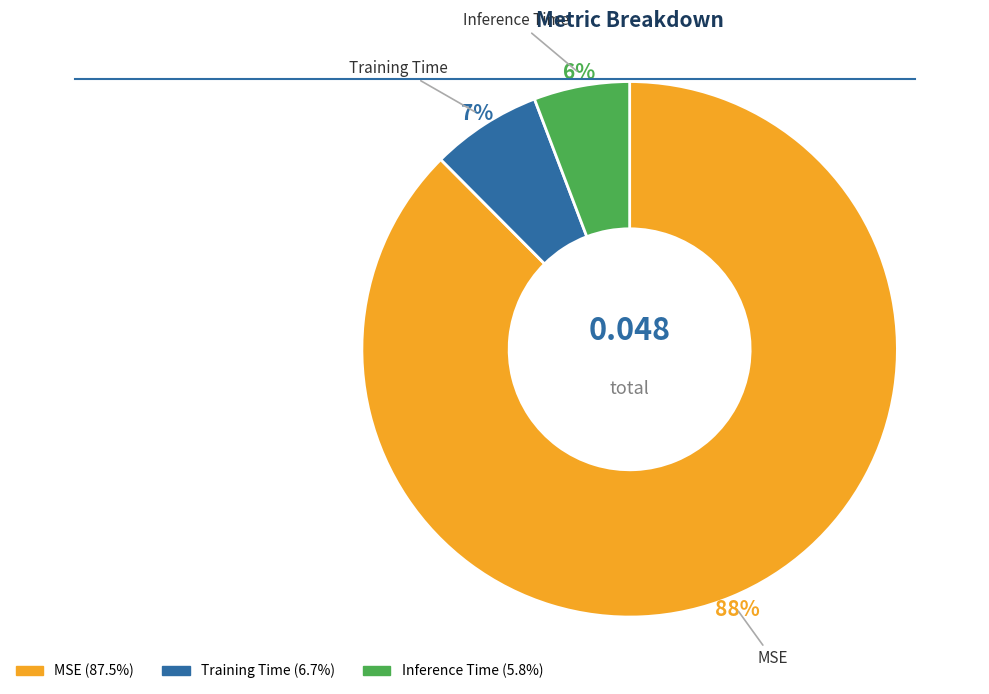

The Inference Time slice represents 6% of the pie. True or false?

True